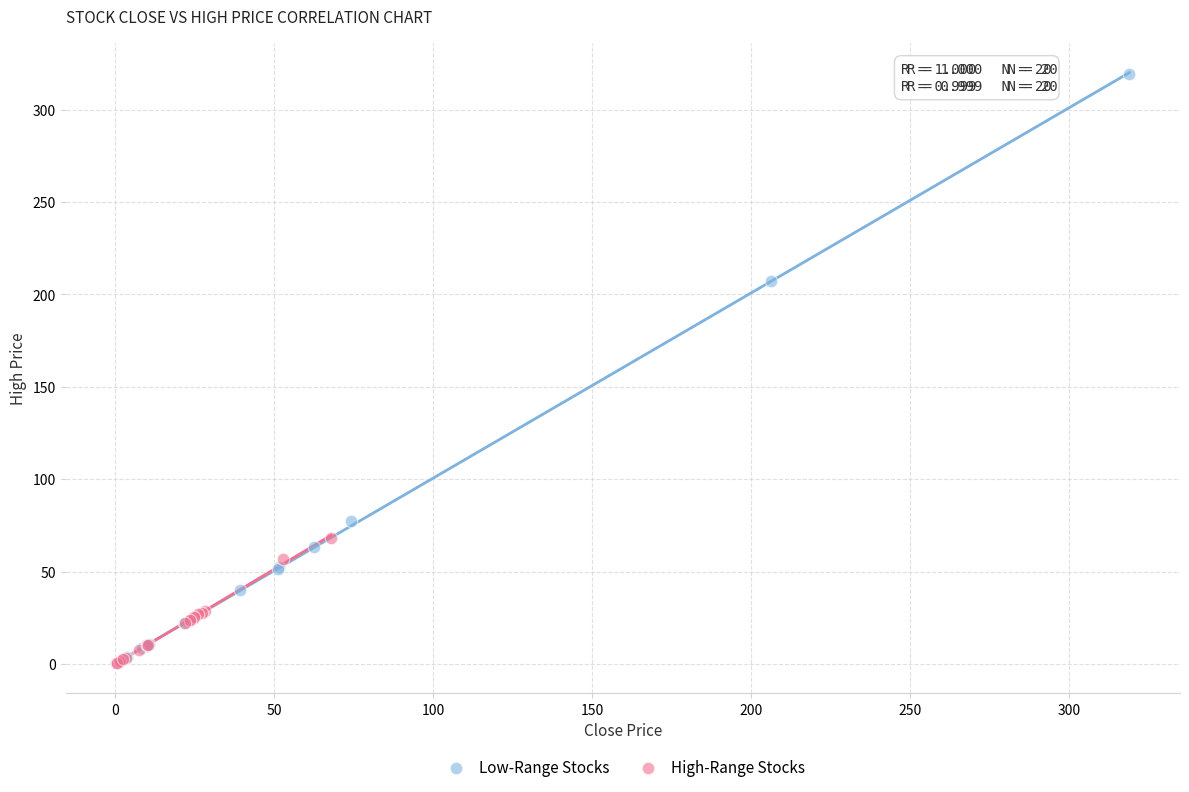

Which series has the largest Y range (max minus min)?

Low-Range Stocks